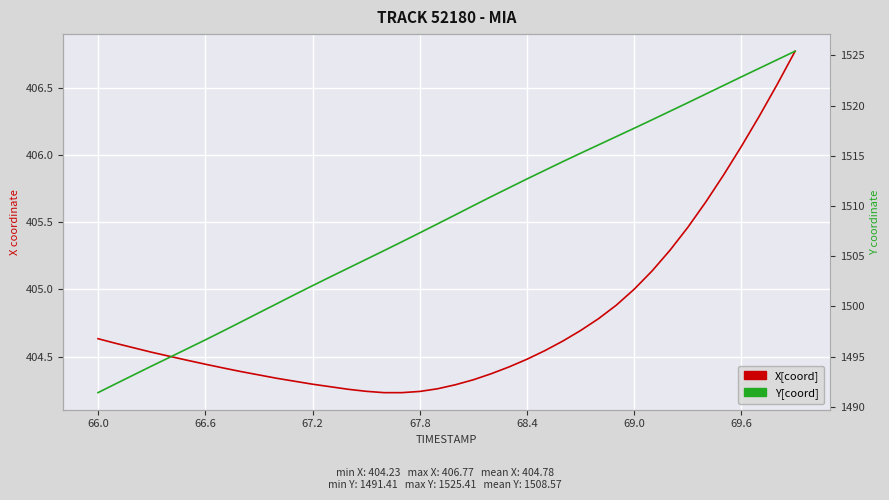

What is the difference between the second highest and second lowest values in the Y series?

32.3